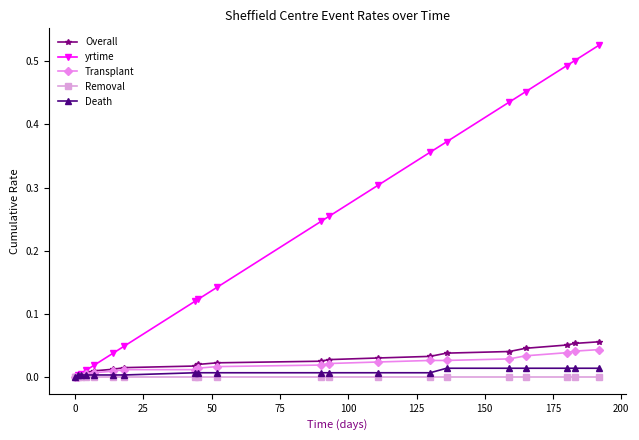

How many series are shown in this chart?

5